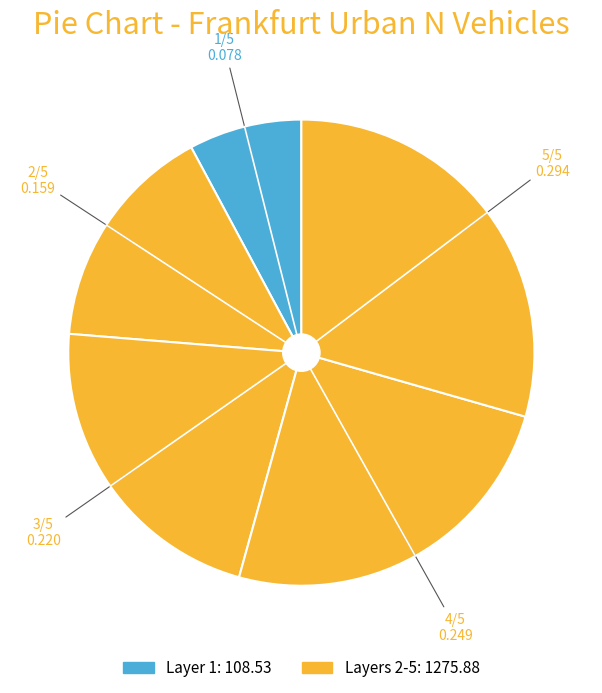

How many slices are in this pie chart?

5